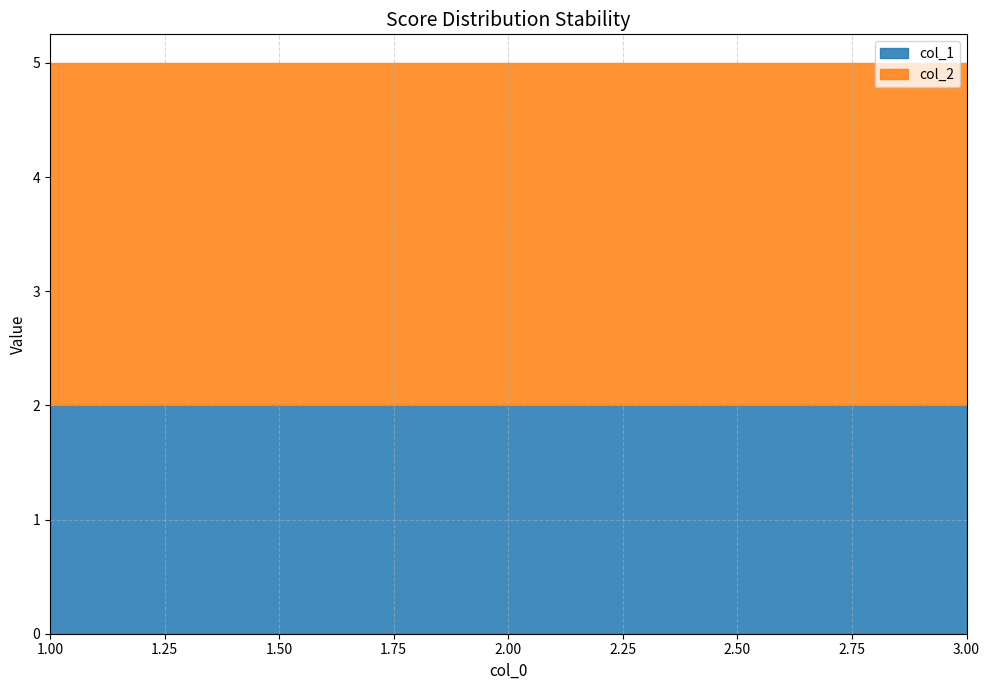

The value of col_1 at 1 is 2. True or false?

True